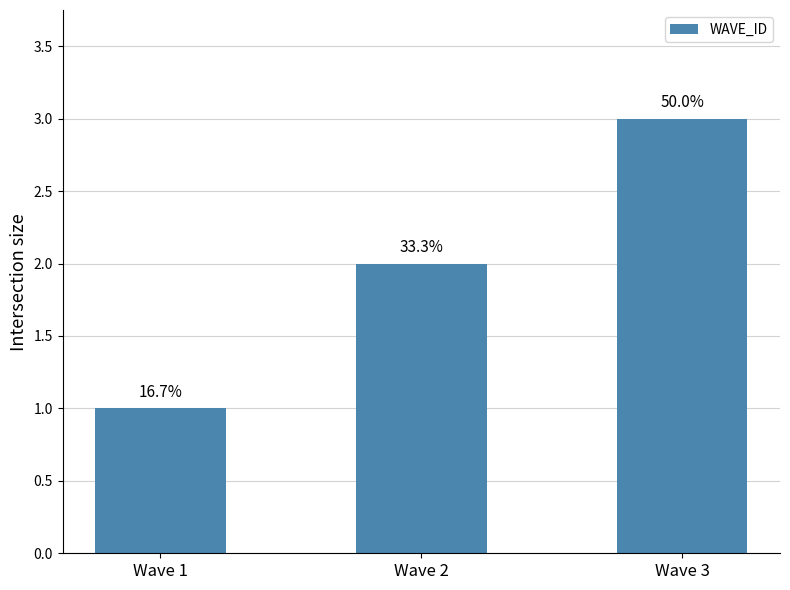

Does the chart contain any negative values?

No